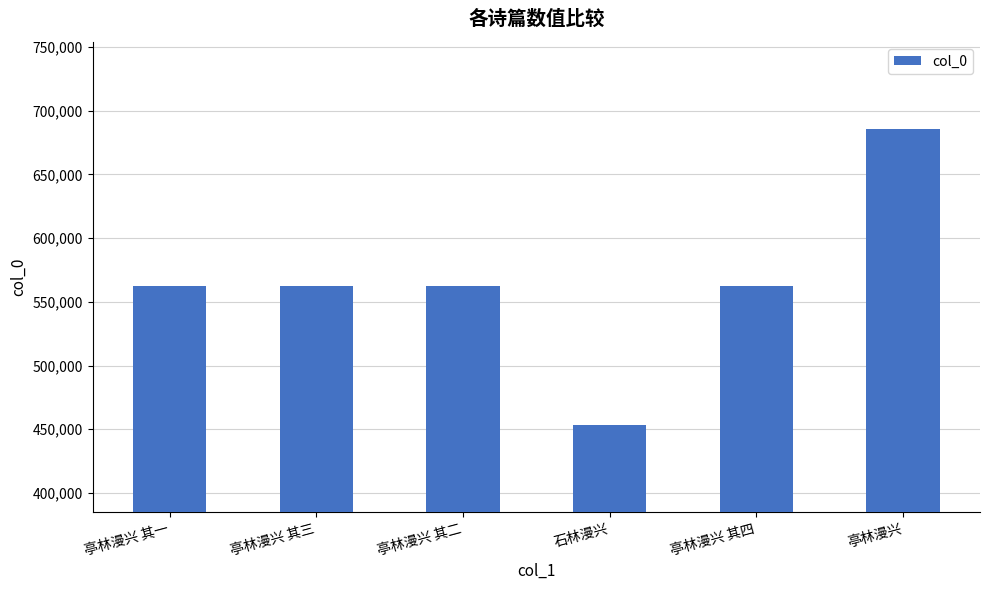

What is the difference between the maximum and minimum values?

232148